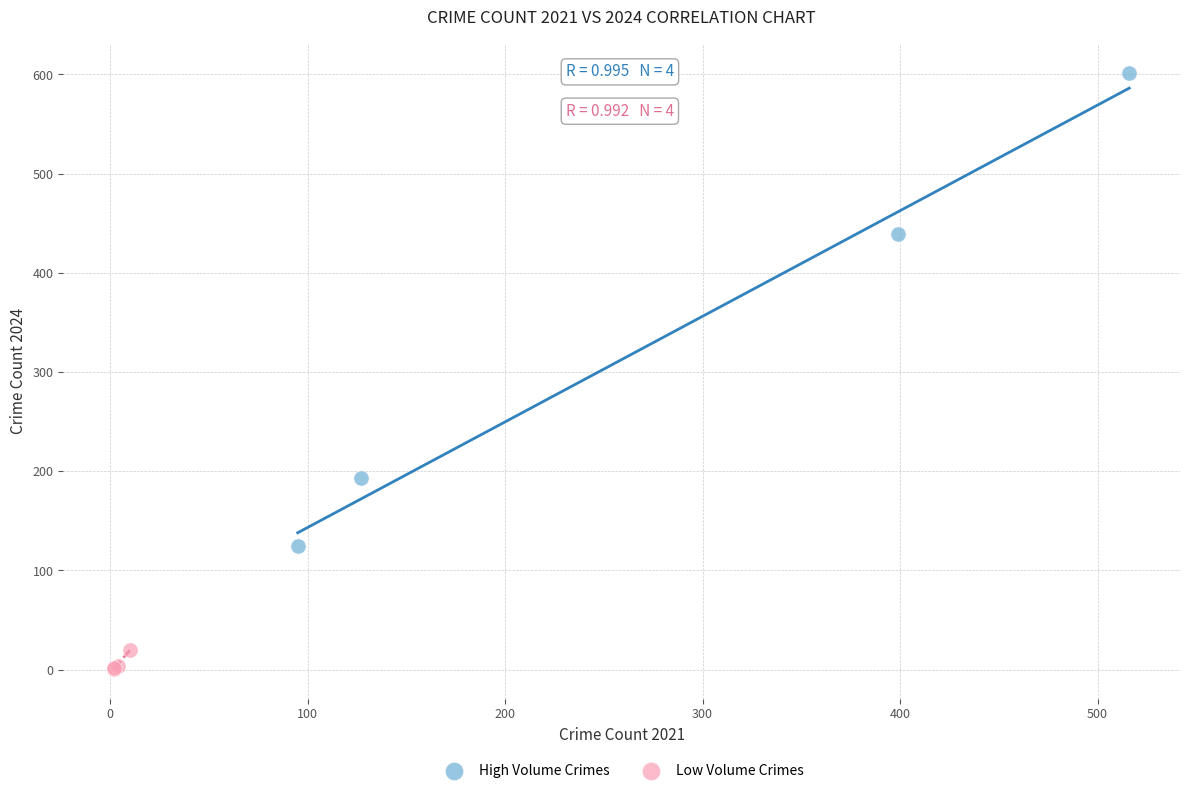

Which series contains the lowest Y value?

Low Volume Crimes